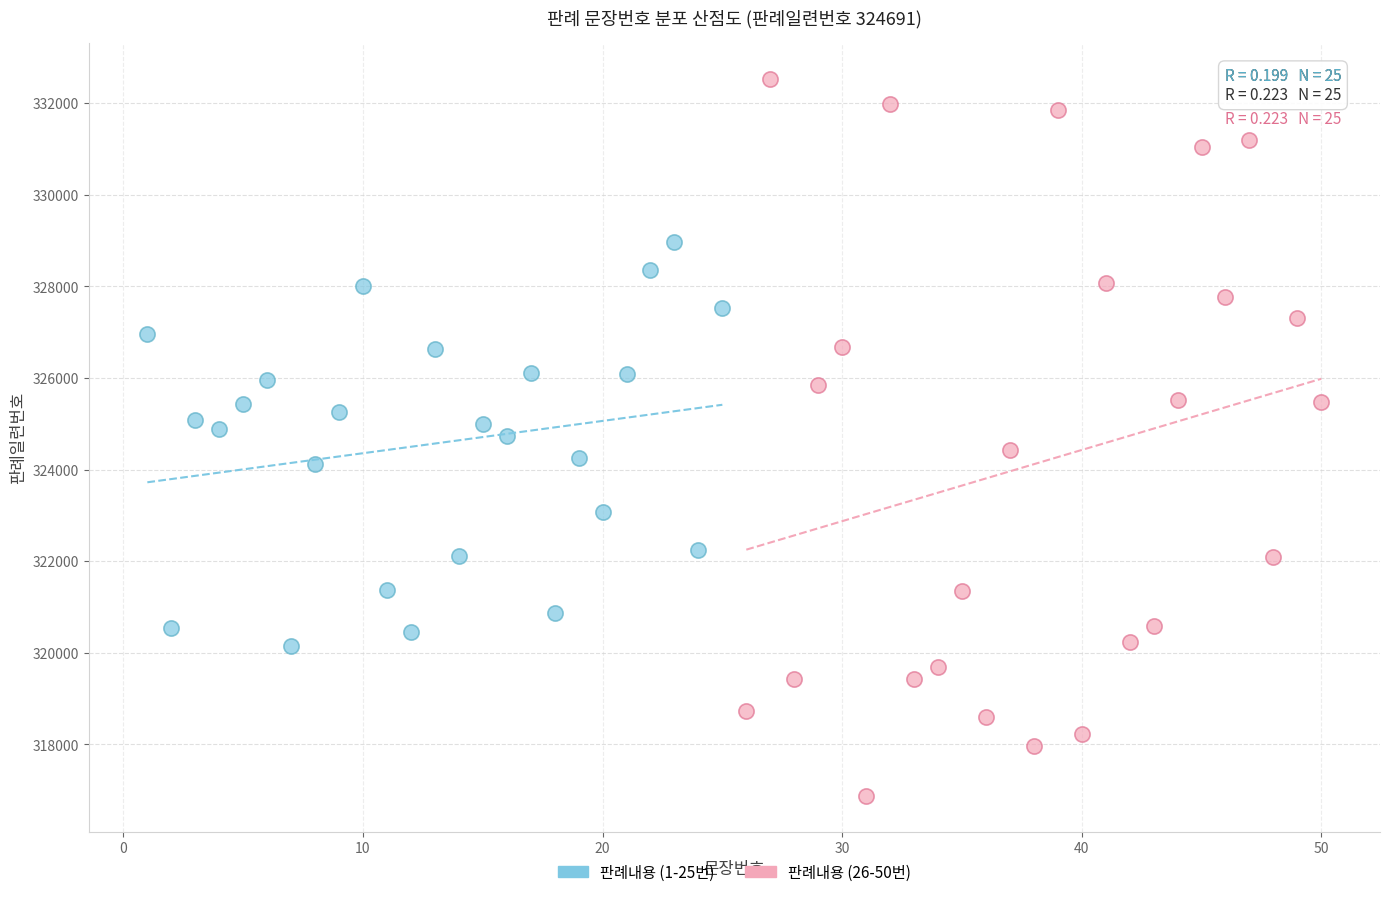

What are all the series names shown in the legend?

판례내용 (1-25번), 판례내용 (26-50번)